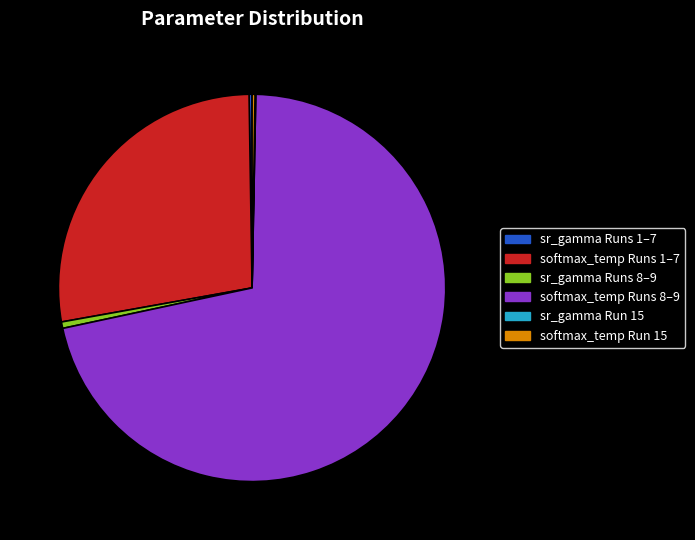

Does any single category account for the majority?

Yes